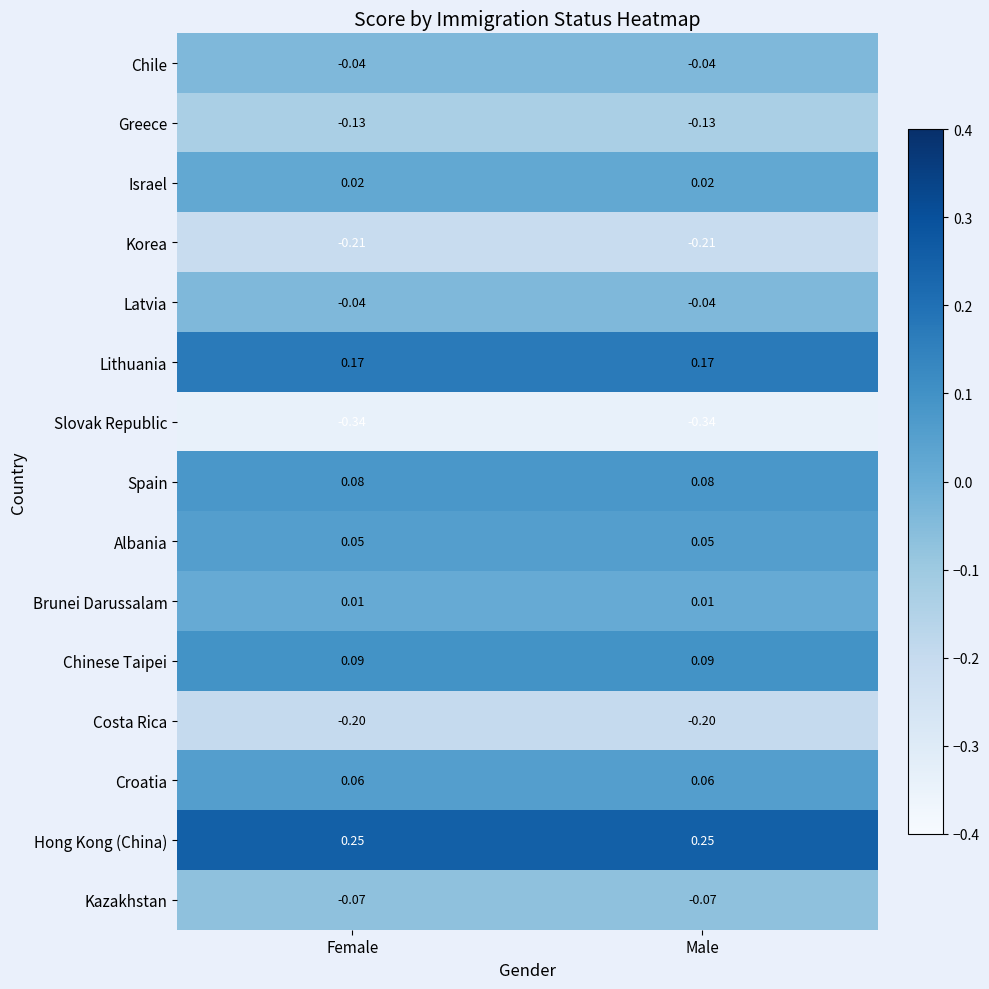

Is the value of Albania at Female greater than the value of Costa Rica at Male?

Yes